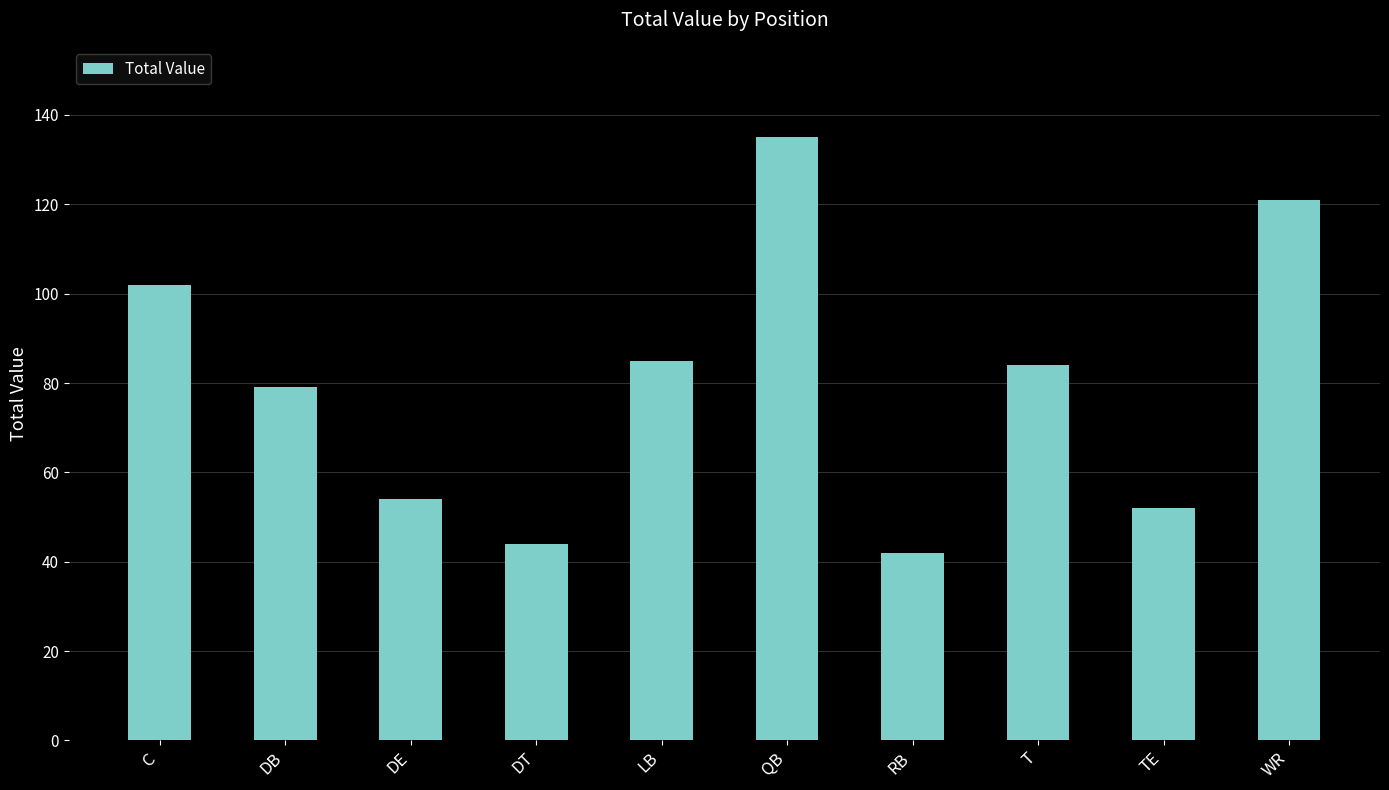

Reading left to right, list all the values displayed in this chart.

C=102	DB=79	DE=54	DT=44	LB=85	QB=135	RB=42	T=84	TE=52	WR=121